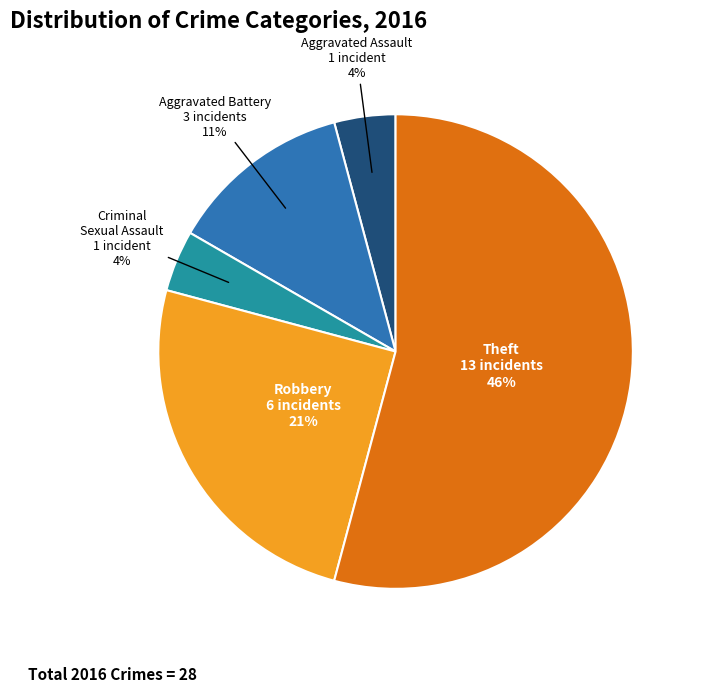

Which category has the biggest portion of the pie?

Theft